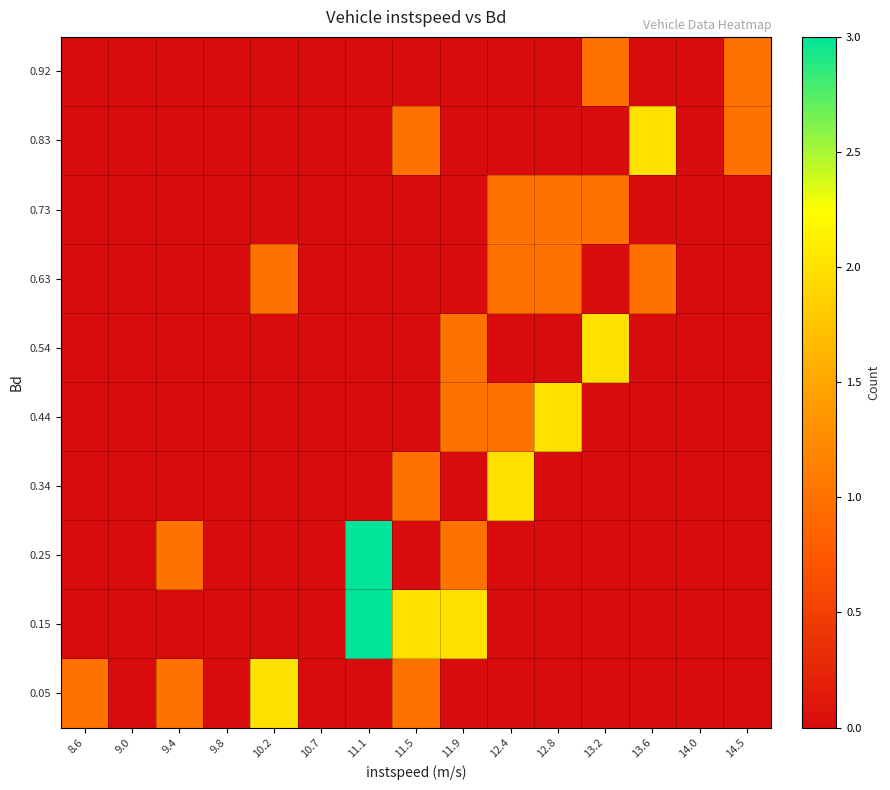

Rank the series by their maximum value, from lowest to highest.

0.63, 0.73, 0.92, 0.05, 0.34, 0.44, 0.54, 0.83, 0.15, 0.25